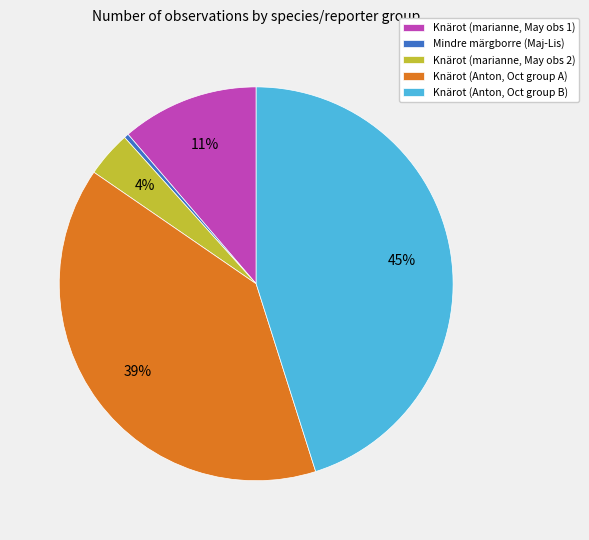

Does Knärot (marianne, May obs 1) account for over 50% of the chart?

No